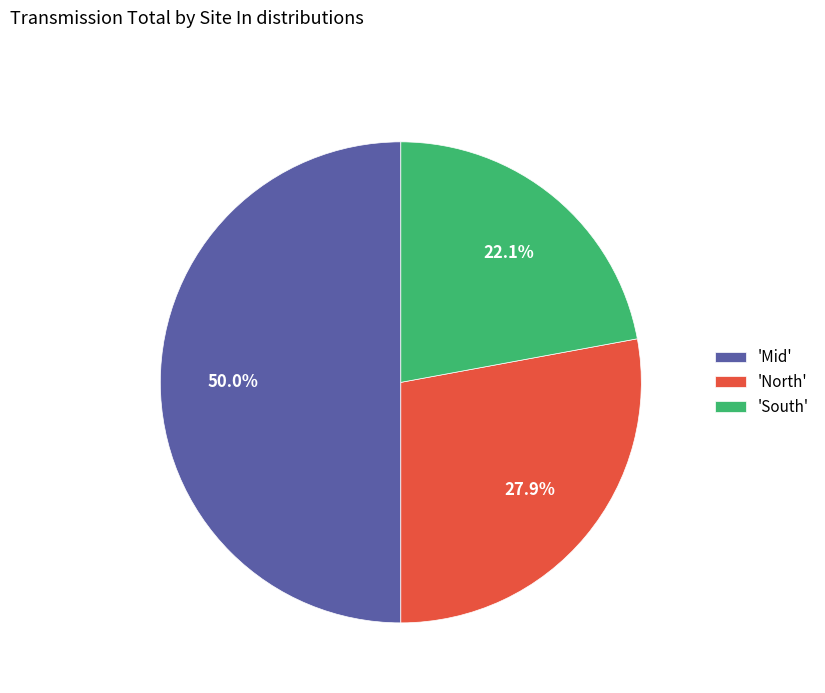

Does 'North' account for over 50% of the chart?

No